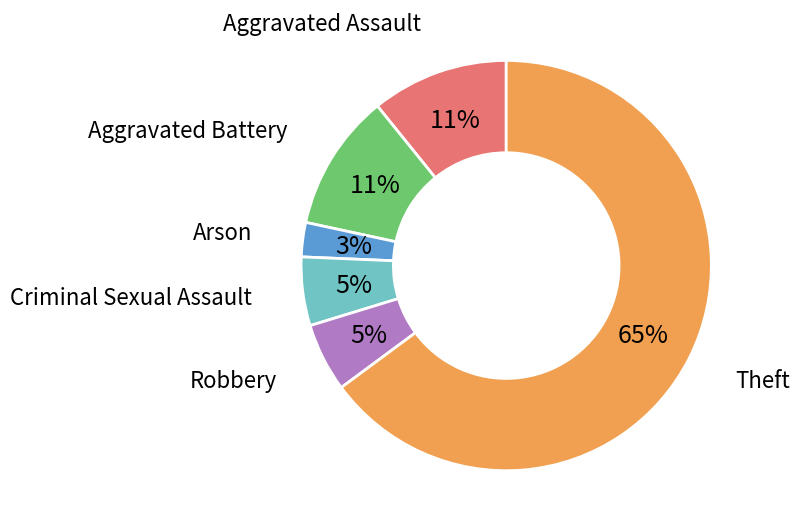

Approximately how many times larger is the value at Criminal Sexual Assault compared to Theft?

0.1